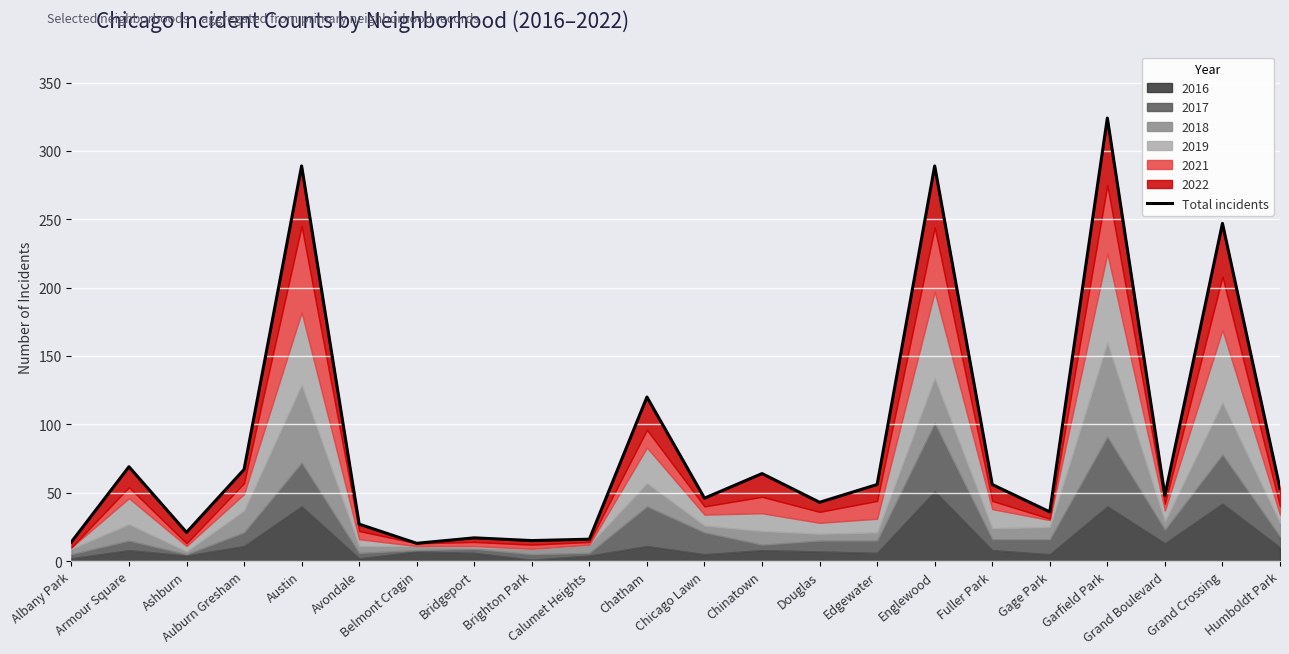

Is it true that the value at Austin is 289?

True